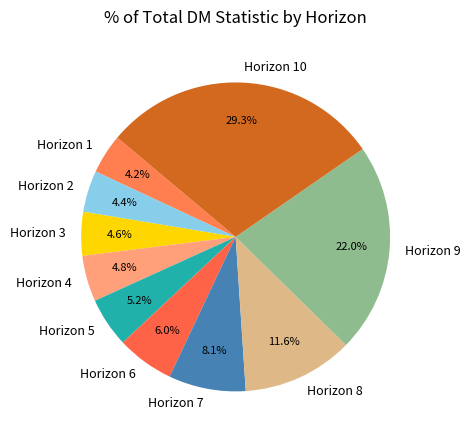

How much of the chart is everything except Horizon 6?

94.0%